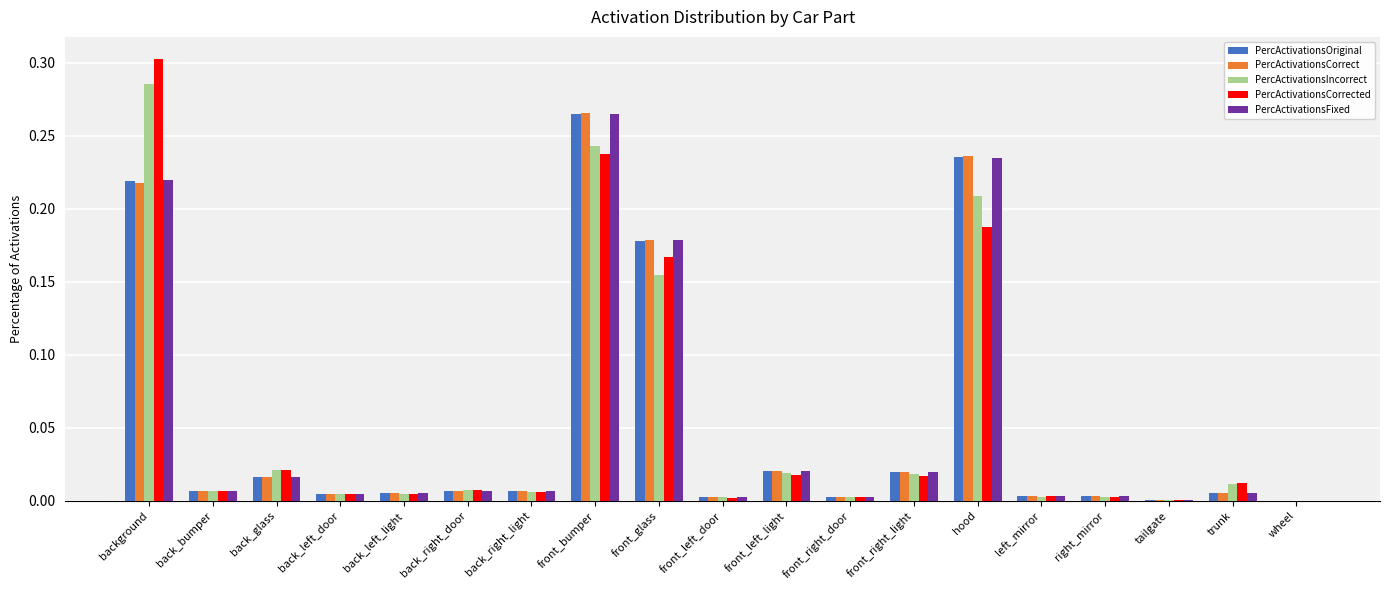

Does the chart contain stacked bars?

No